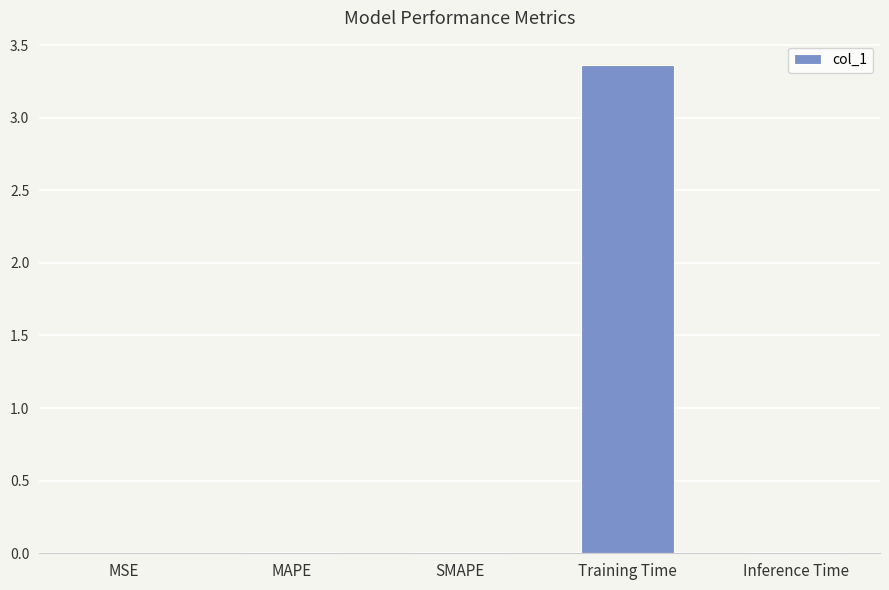

Which has a higher value, Training Time or SMAPE?

Training Time